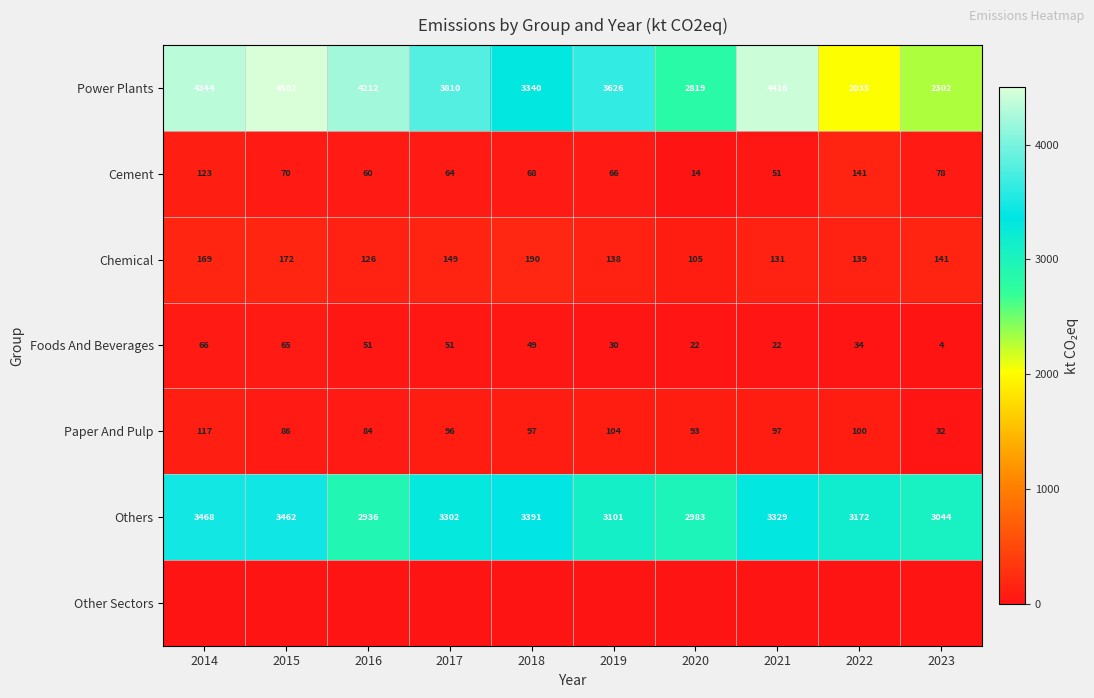

Rank the categories by Chemical value from highest to lowest.

2018, 2015, 2014, 2017, 2023, 2022, 2019, 2021, 2016, 2020